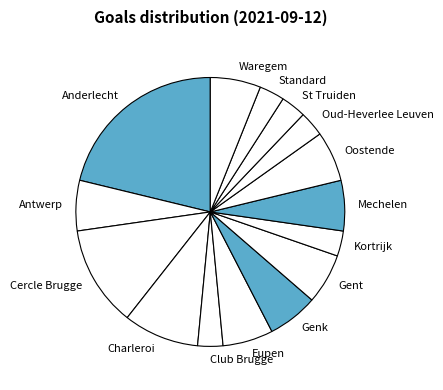

Which category has the biggest portion of the pie?

Anderlecht